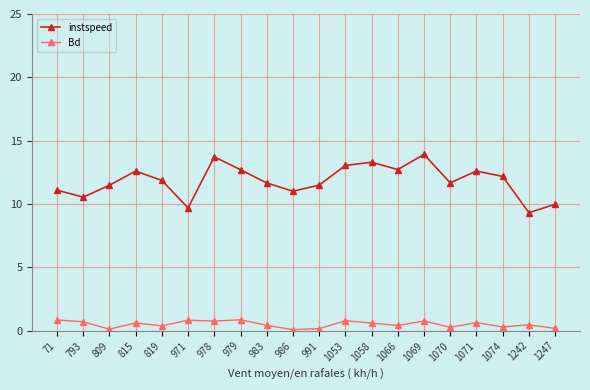

Between 991 and 1247, which series saw the biggest shift?

instspeed